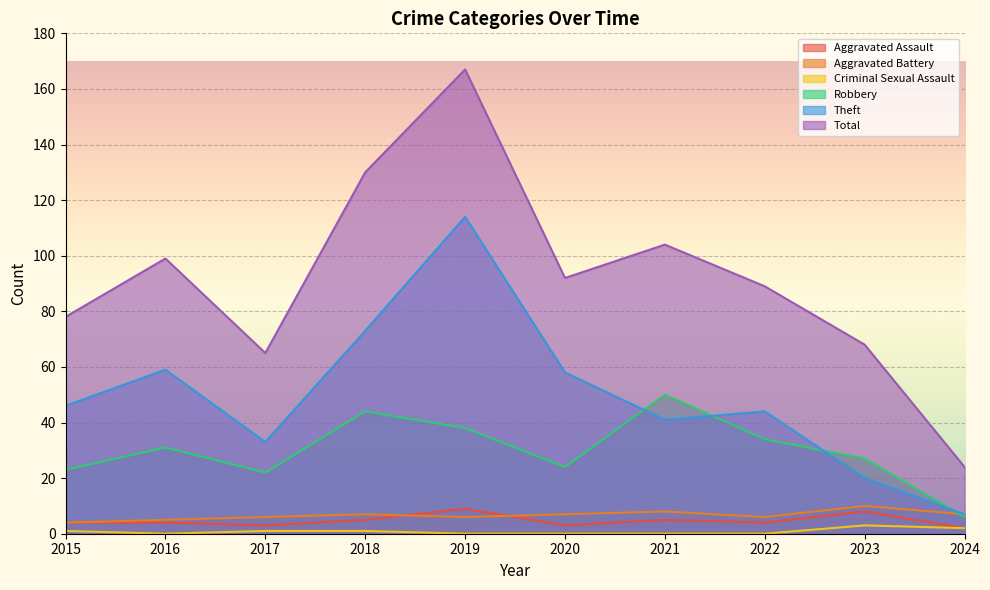

At which category is the sum across all series the highest?

2019